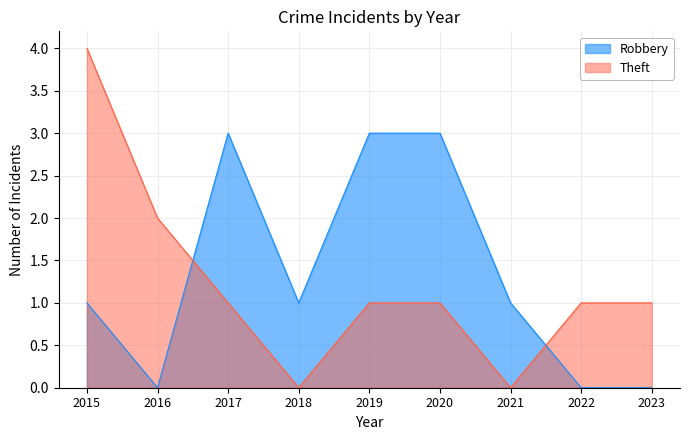

How many data points in Robbery are less than 1?

3